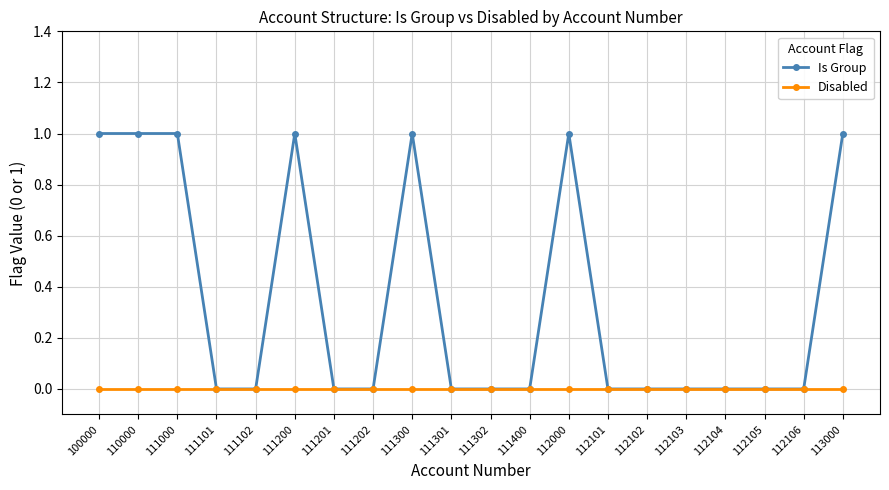

Which series has the largest range (max minus min)?

Is Group